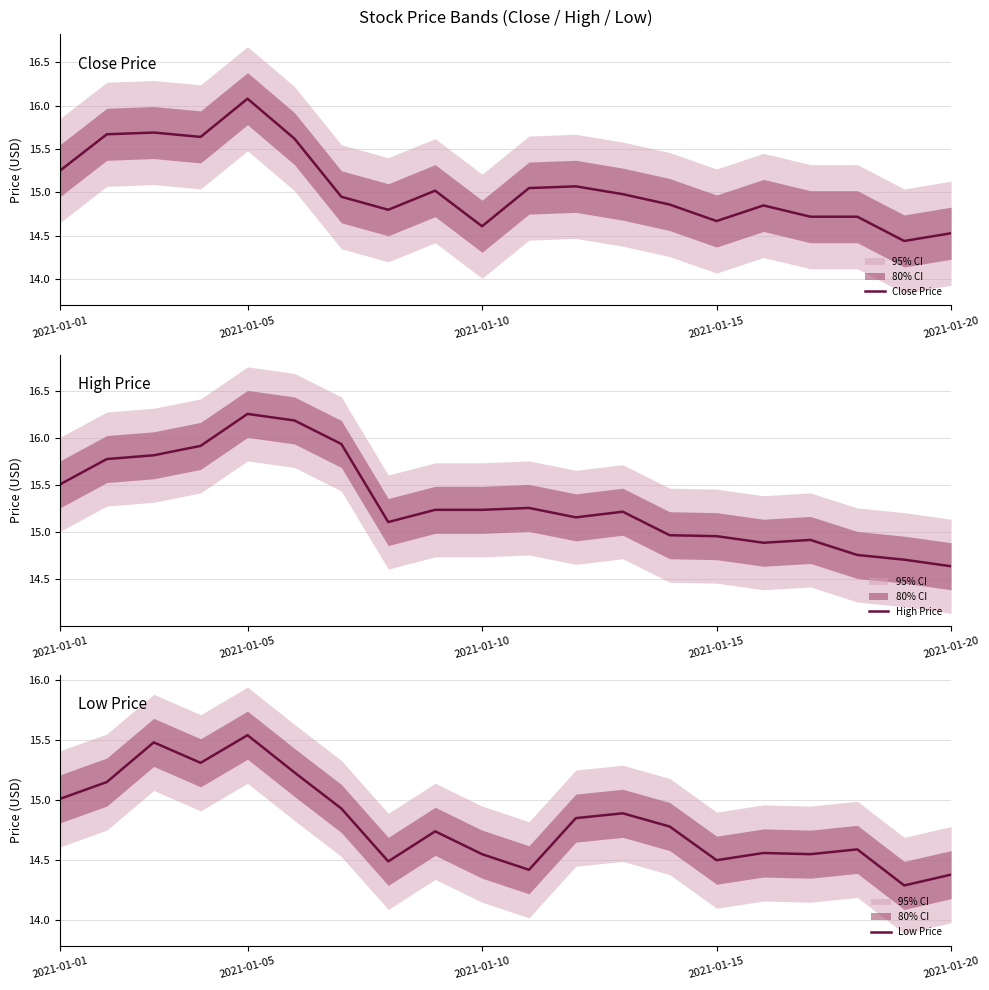

What is the average value of the Close Price series?

15.1